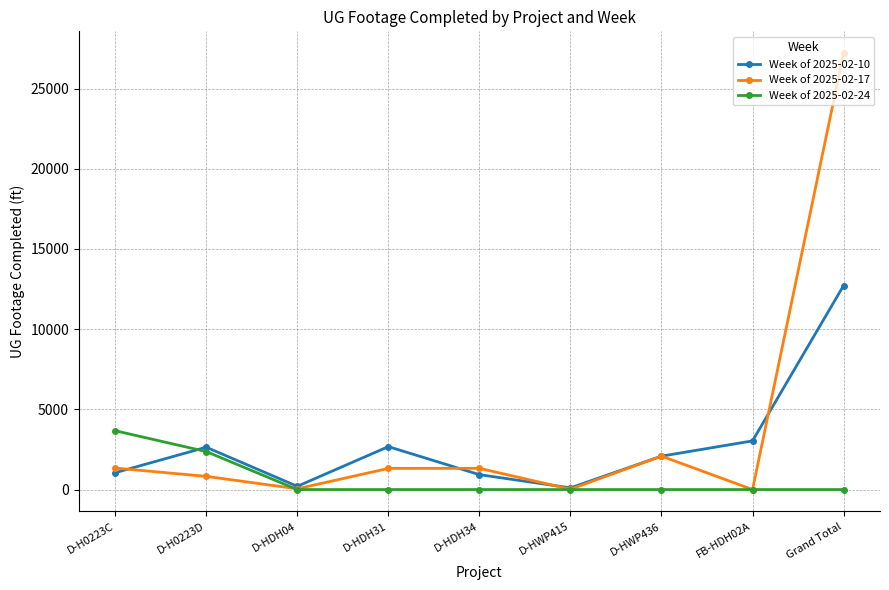

Which series has the largest range (max minus min)?

Week of 2025-02-17